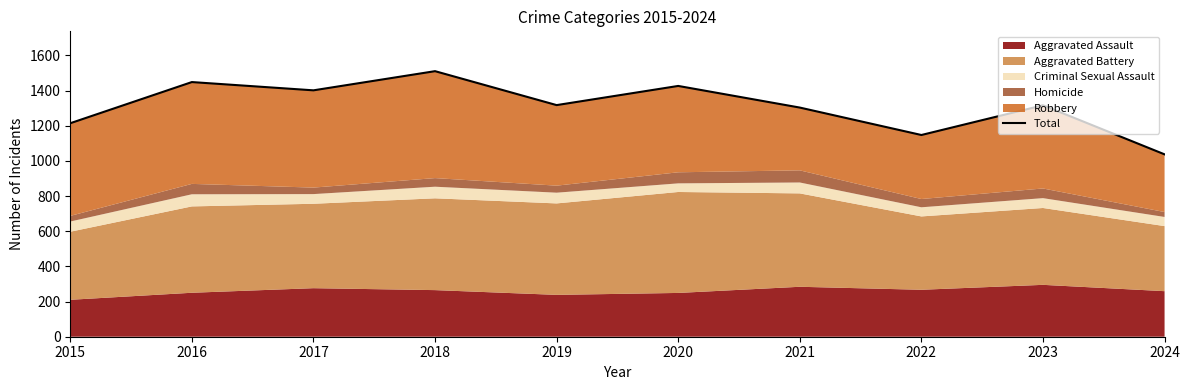

The chart shows a value of 2273 at 2023. True or false?

False